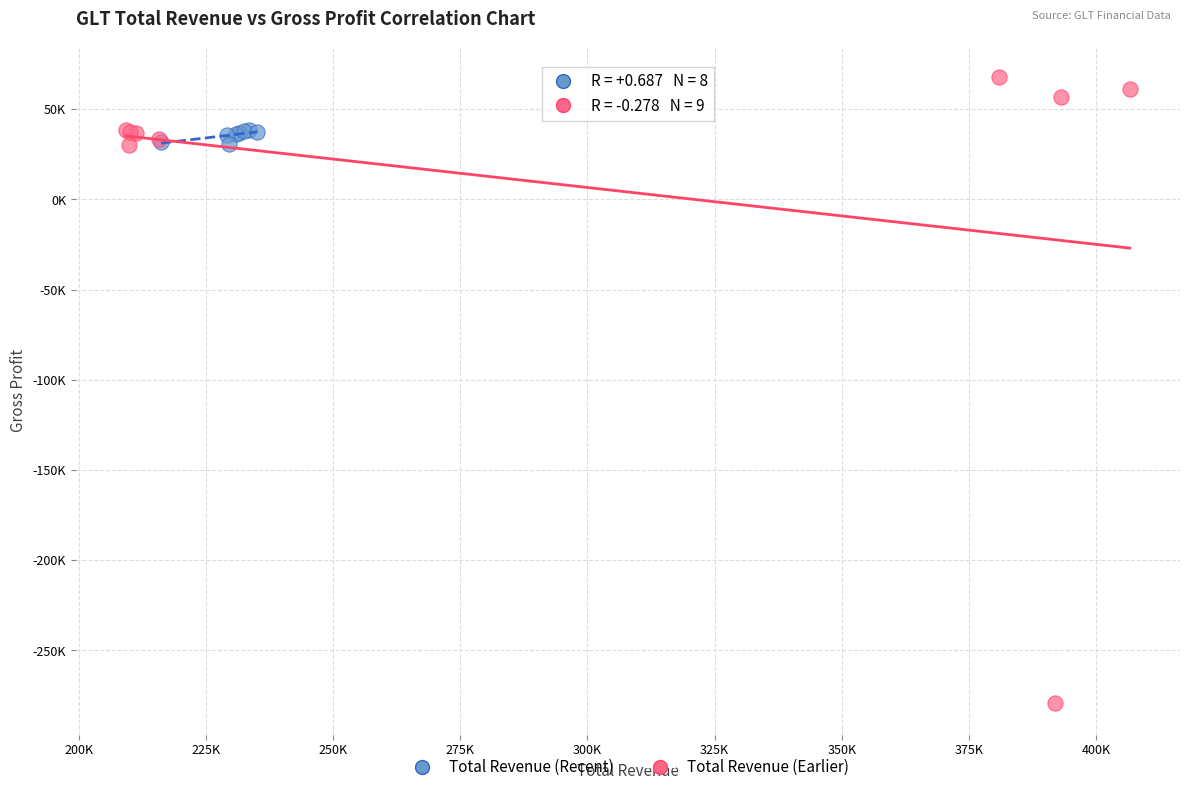

What are all the series names shown in the legend?

Total Revenue (Recent), Total Revenue (Earlier)